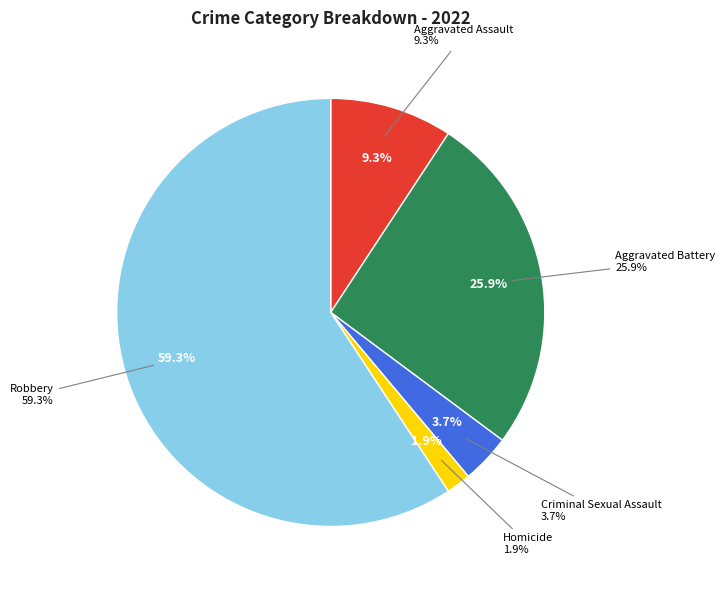

To the nearest percent, what is the difference between the Aggravated Assault and Robbery slice percentages?

50%